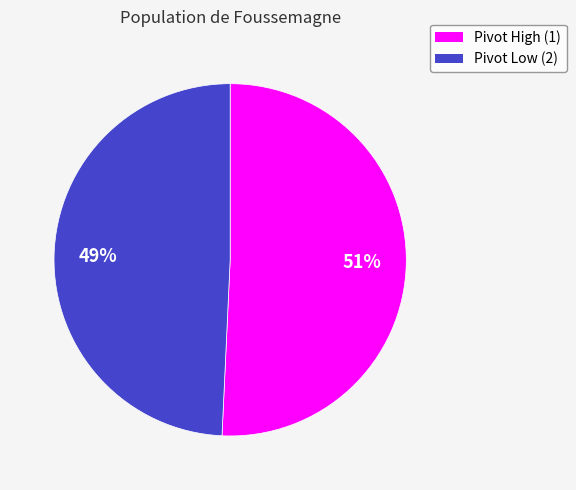

Count the number of slices in the pie.

2